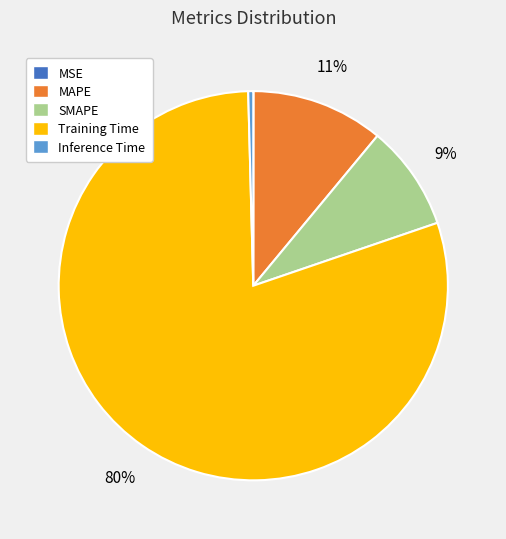

Which slice represents more than half of the pie?

Training Time